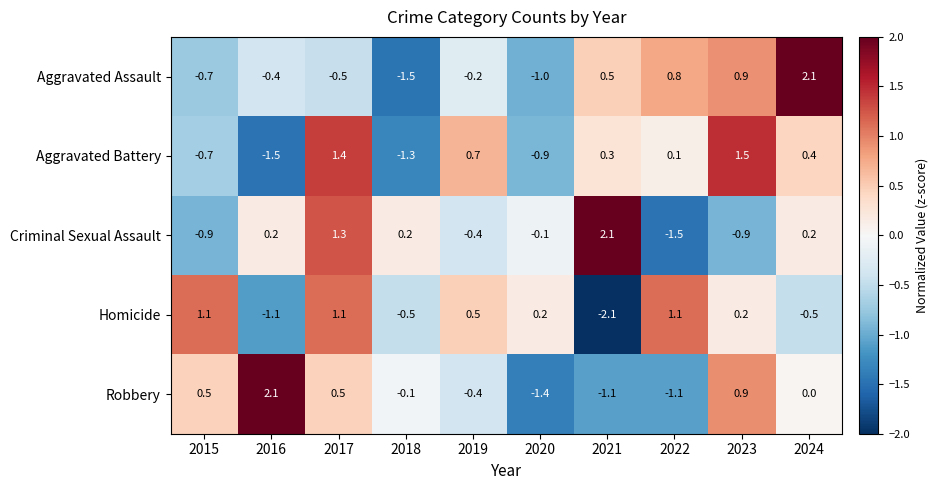

What is the difference between the second highest and second lowest values in the Homicide series?

2.2